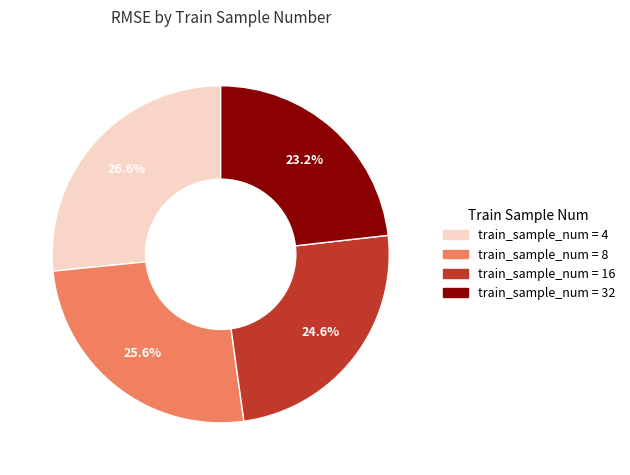

Does any single category account for the majority?

No